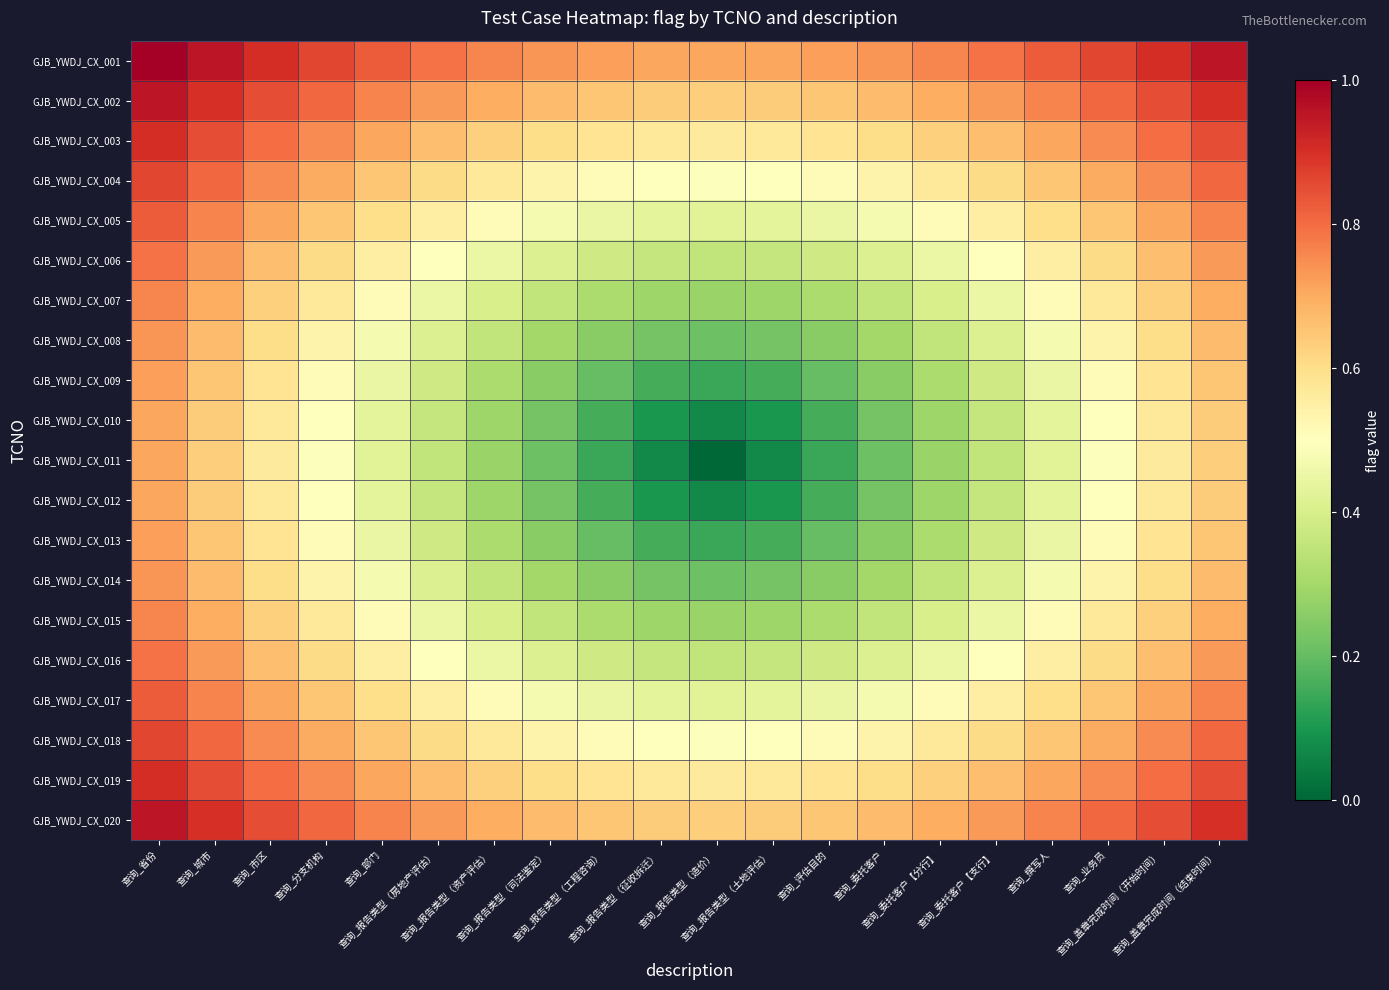

What is the total value across all series at 查询_报告类型（造价）?

7.1